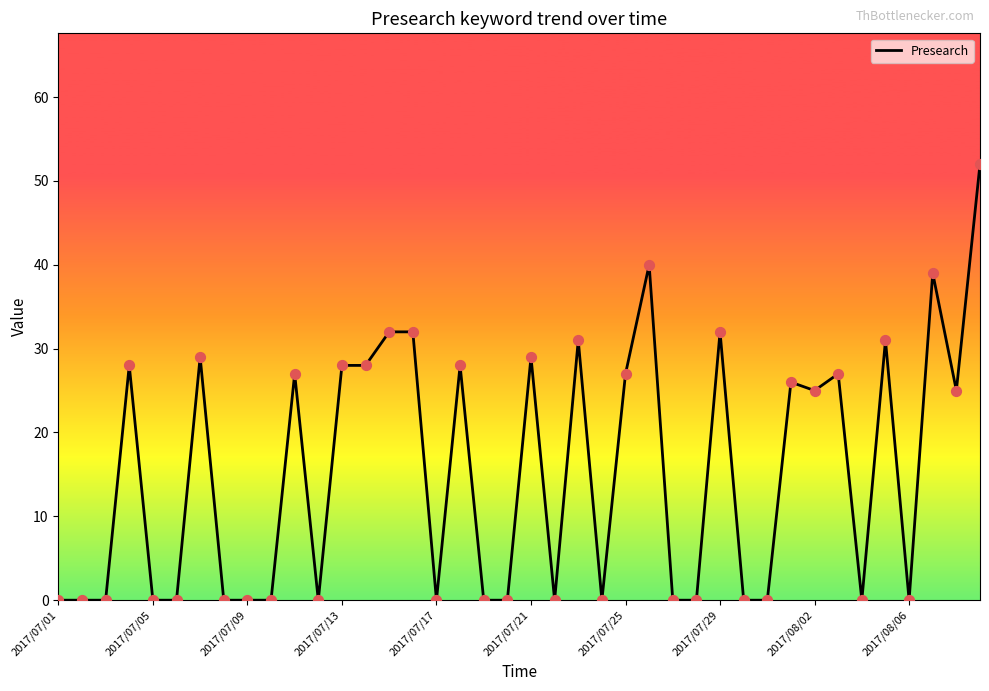

What is the greatest value displayed?

52